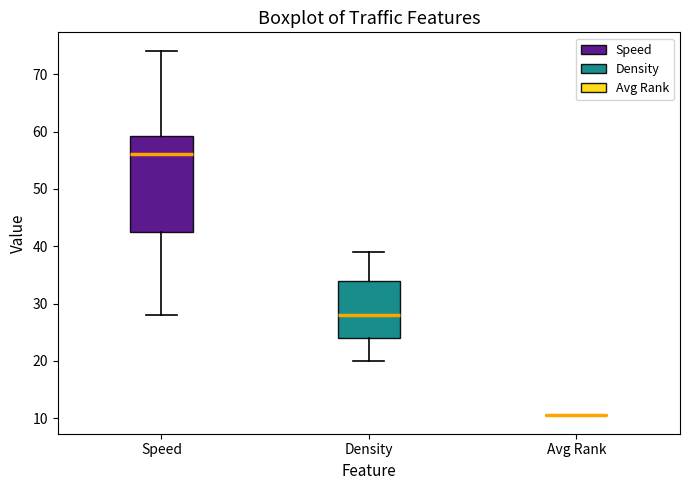

Reading left to right, read every box against the y-axis: the position of its median line, the range the box covers, and the ends of its whiskers. The values are not printed on the chart, so give them approximately, as read against the axis.

Speed: median 56, box 42 to 59, whiskers 28 to 74
Density: median 28, box 24 to 34, whiskers 20 to 39
Avg Rank: box collapsed to a line at 11, whiskers 11 to 11